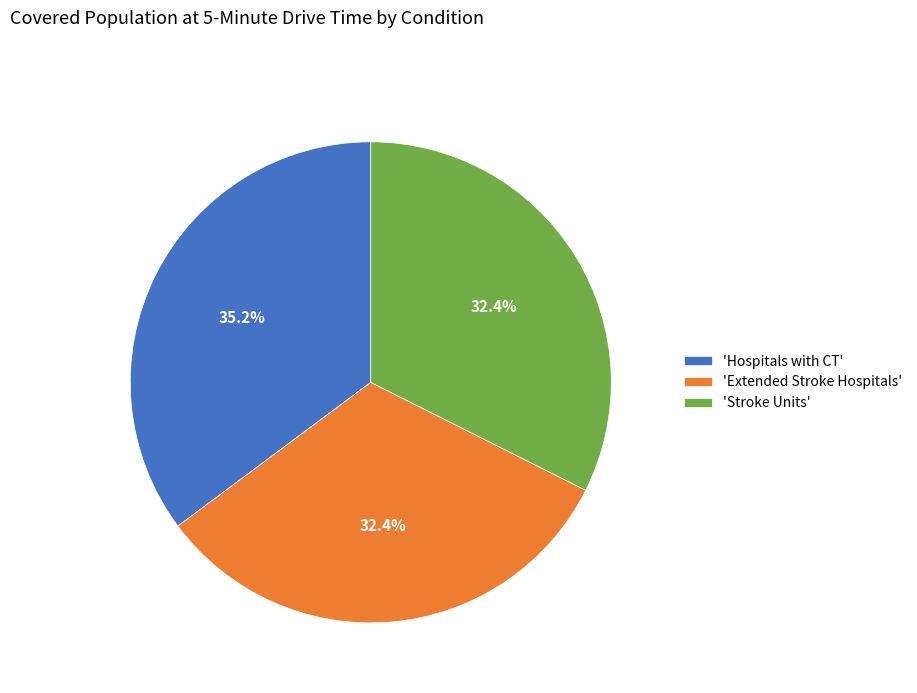

What is the ratio of the value at 'Hospitals with CT' to the value at 'Stroke Units'?

1.1